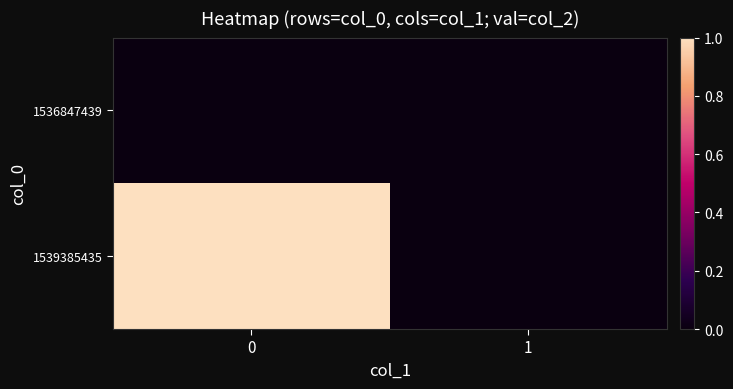

Reading left to right, transcribe all the data shown in this chart.

1536847439: 0=0	1=0
1539385435: 0=1	1=0